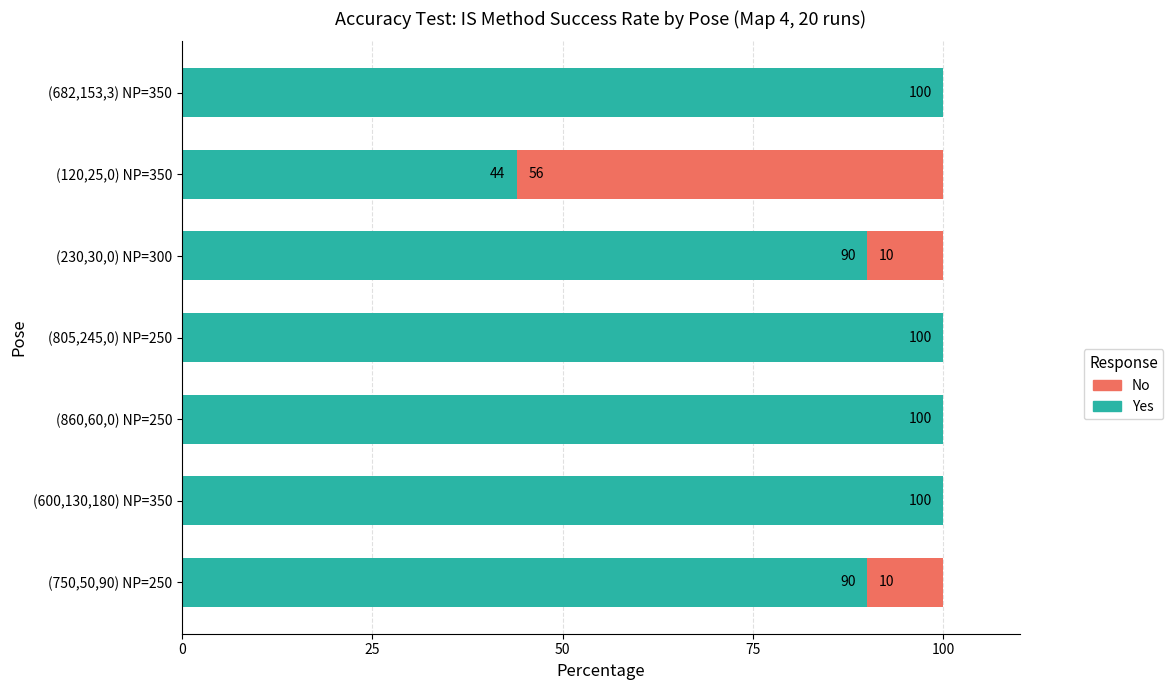

What is the maximum value for Yes?

100